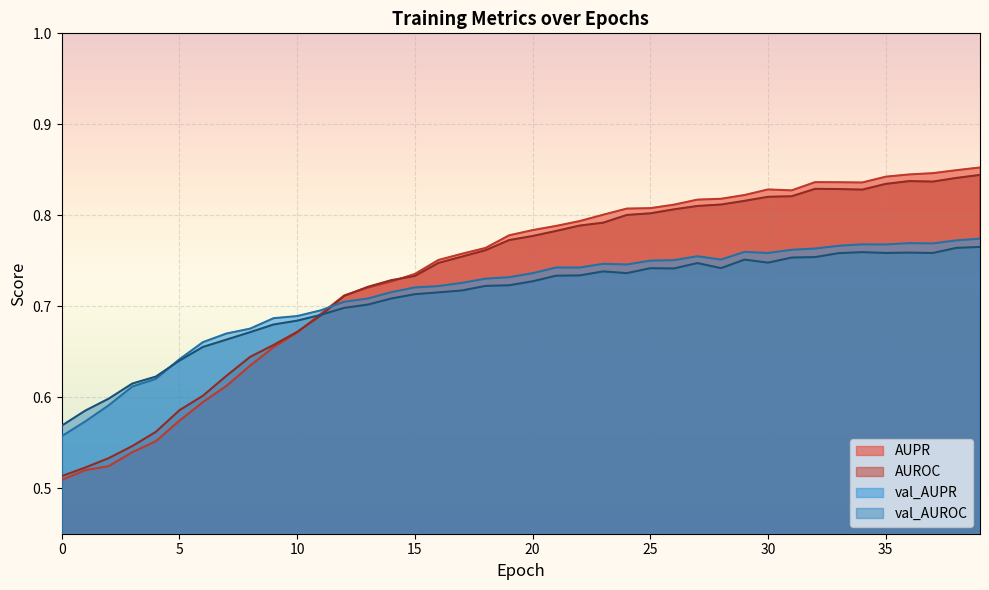

At 3, list the series in order from largest to smallest.

val_AUROC, val_AUPR, AUROC, AUPR